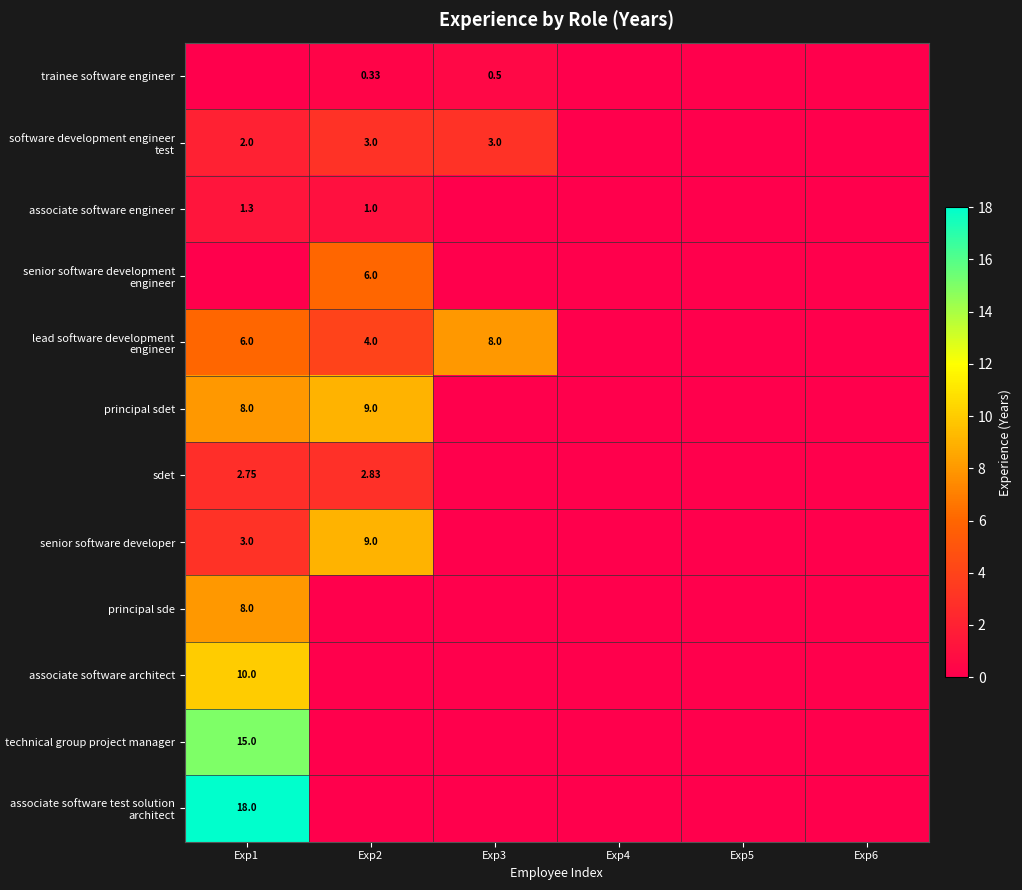

At Exp6, list the series in order from smallest to largest.

trainee software engineer, software development engineer test, associate software engineer, senior software development engineer, lead software development engineer, principal sdet, sdet, senior software developer, principal sde, associate software architect, technical group project manager, associate software test solution architect